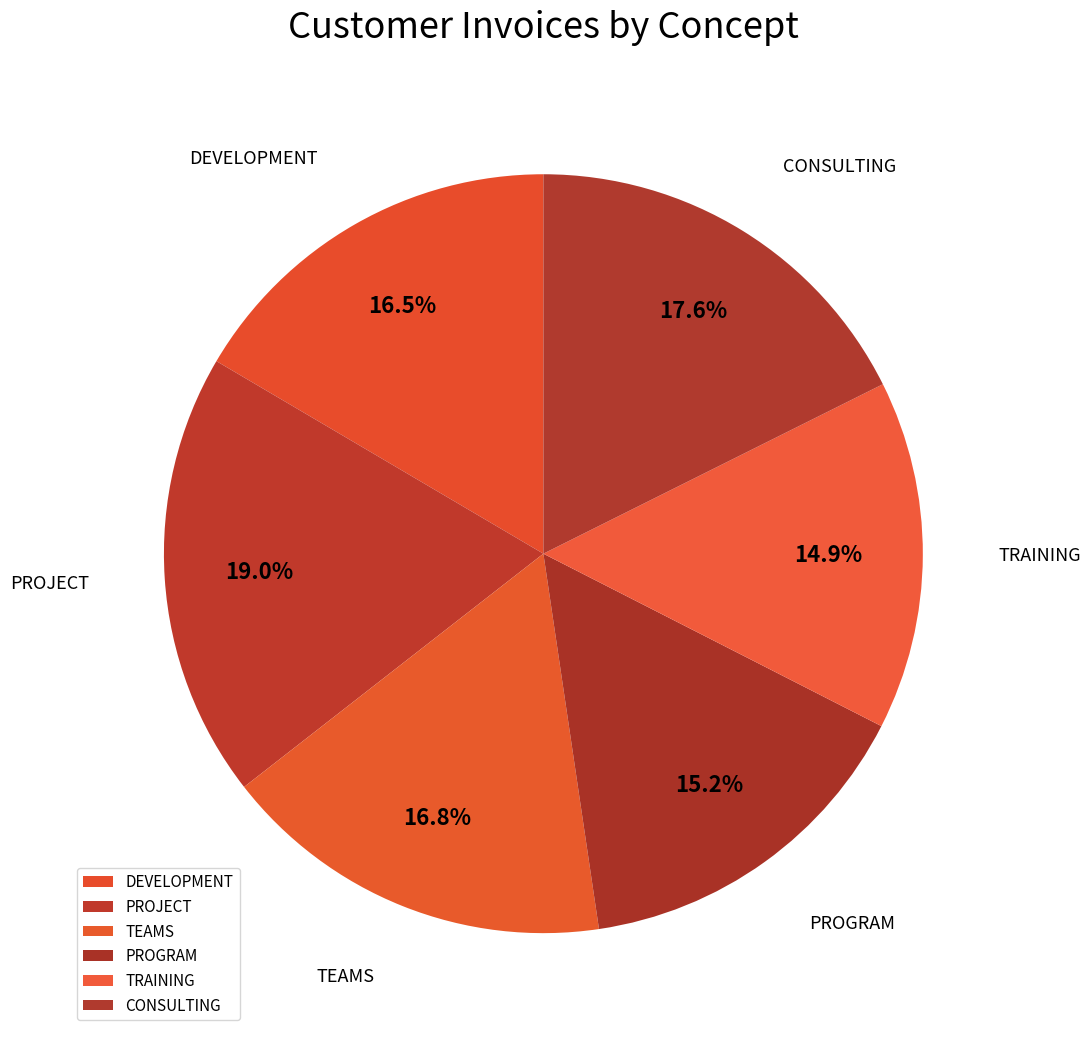

How many slices are in this pie chart?

6